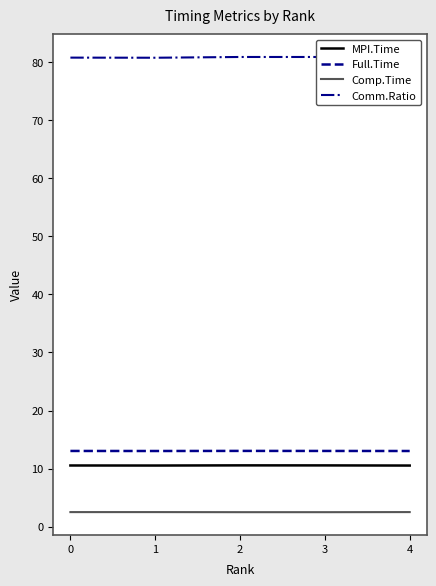

At 0, list the series in order from largest to smallest.

Comm.Ratio, Full.Time, MPI.Time, Comp.Time